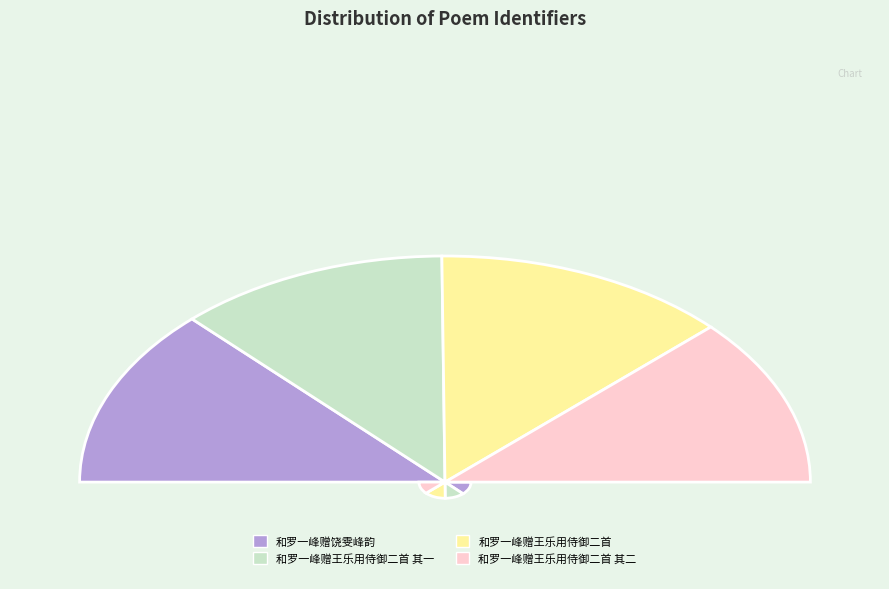

Combined, what portion of the pie is 和罗一峰赠王乐用侍御二首 其一 and 和罗一峰赠饶雯峰韵?

49.7%